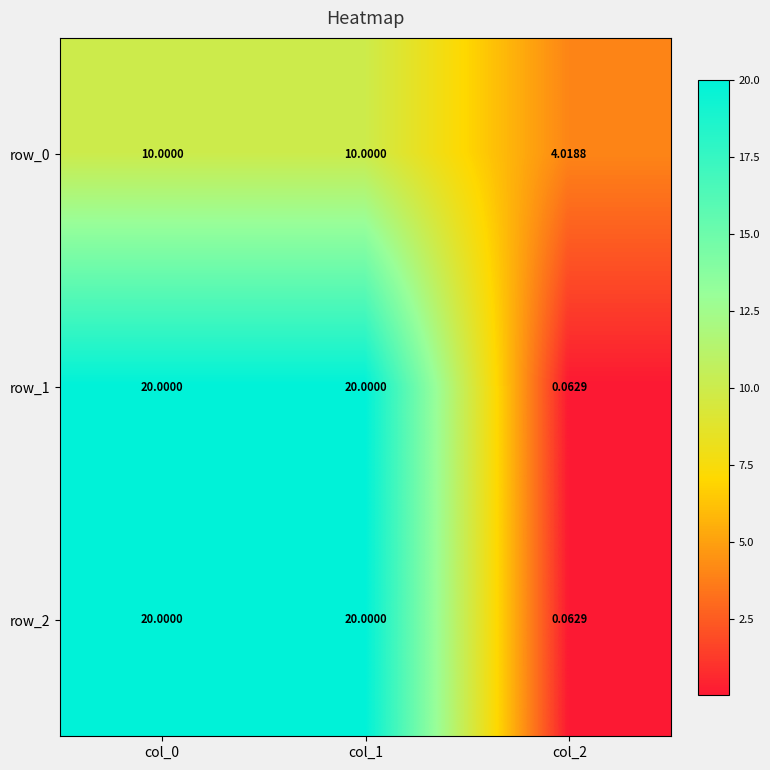

Is the value of row_0 at col_1 greater than the value of row_2 at col_0?

No